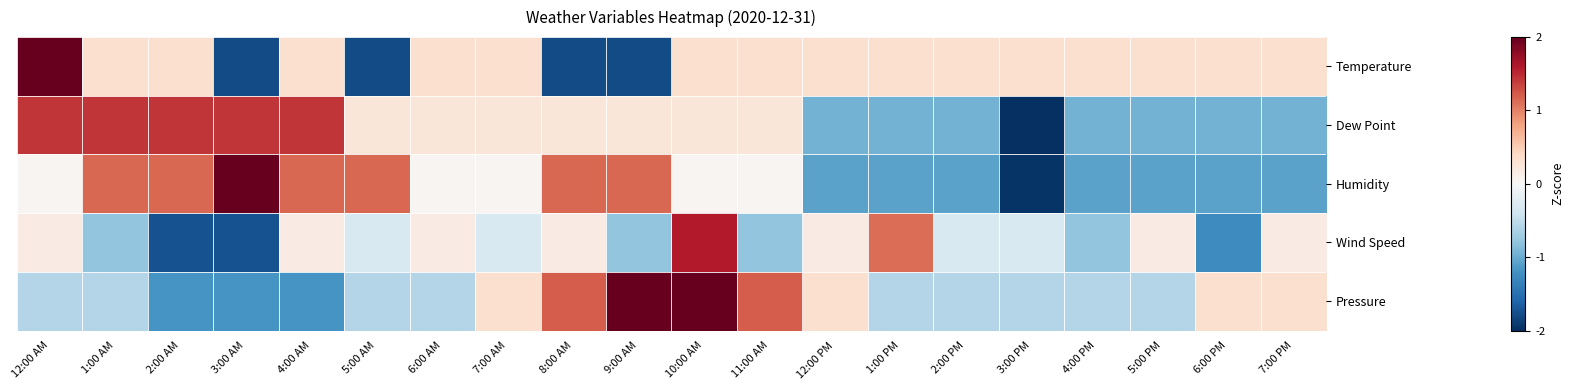

At how many categories does at least one series exceed 1?

11